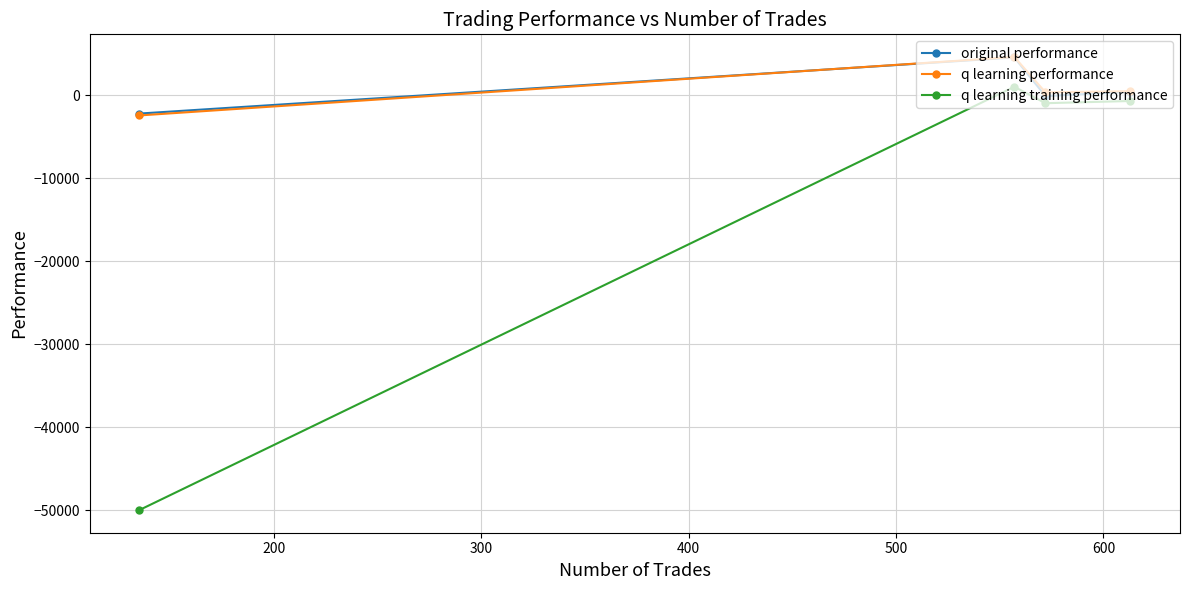

What is the minimum value shown in the chart?

-50000.0